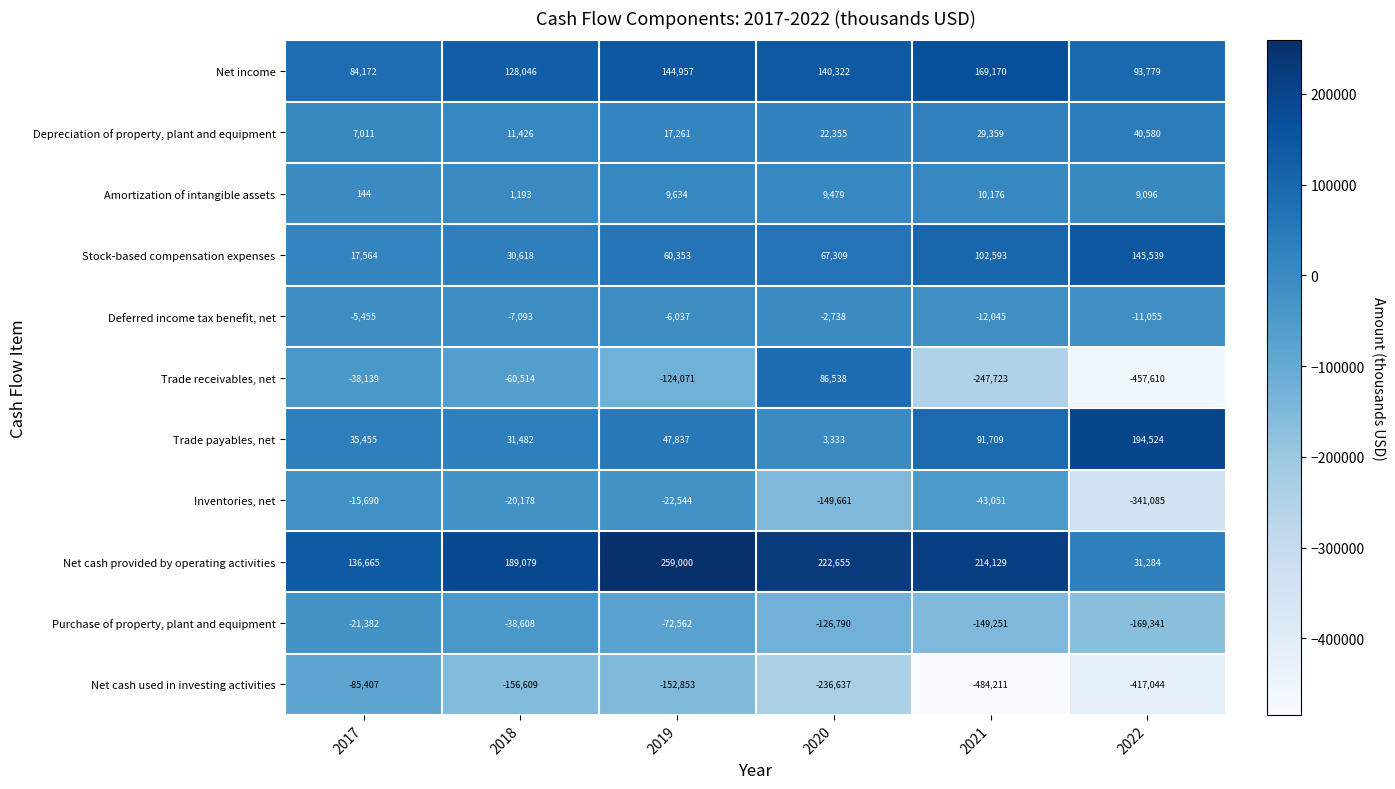

How many values in the Net cash used in investing activities series are below -156609?

3